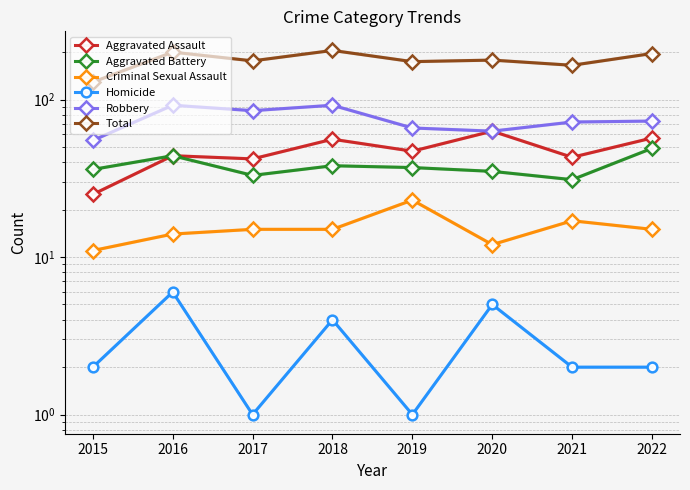

What is the approximate value of Criminal Sexual Assault at 2015?

11